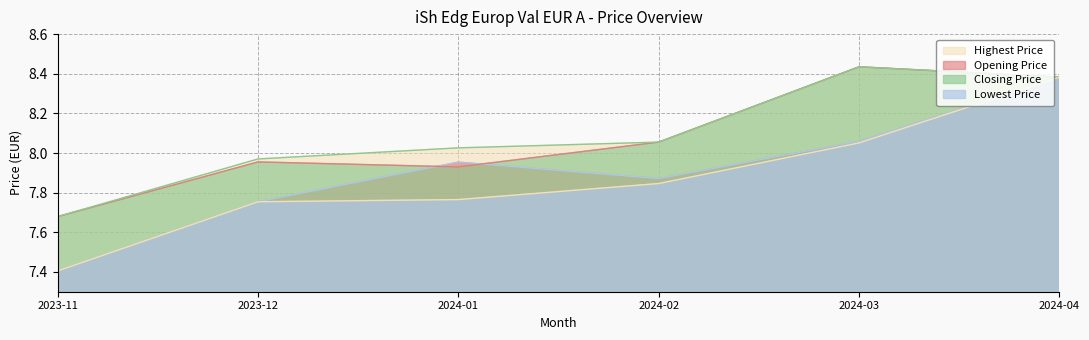

Between 2023-11 and 2024-02, which series saw the biggest shift?

Opening Price